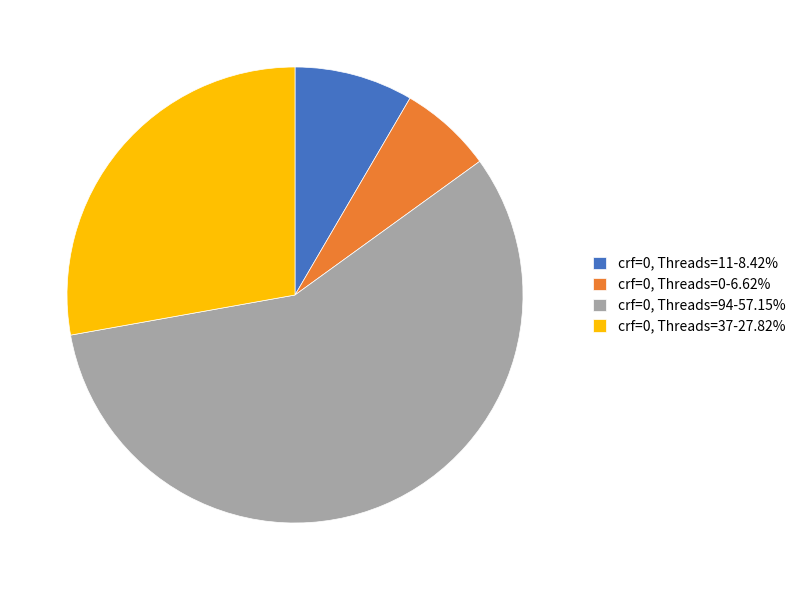

Does crf=0, Threads=94-57.15% represent more than half of the total?

Yes